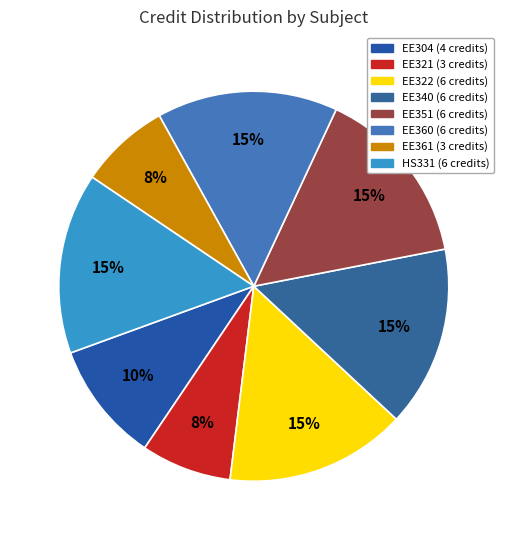

To the nearest percent, what is the difference between the largest and smallest slice percentages?

8%